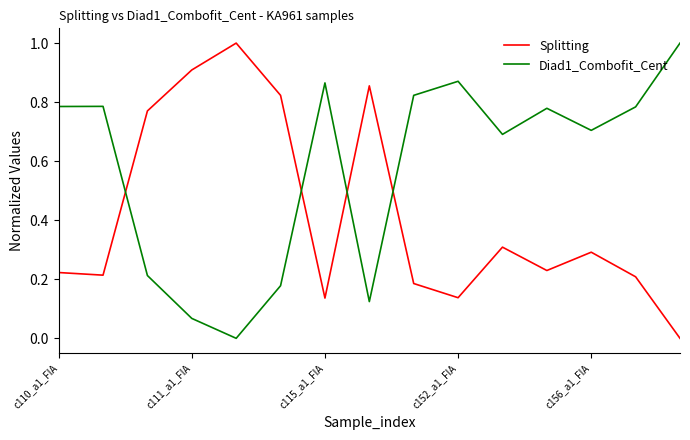

Rank the series by their average value, from lowest to highest.

Splitting, Diad1_Combofit_Cent